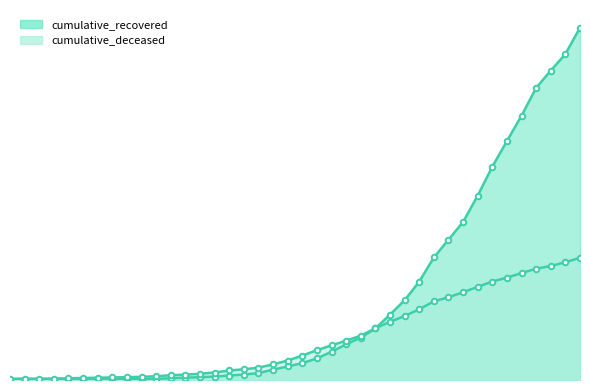

Which series ends up on top after the final intersection of cumulative_recovered and cumulative_deceased?

cumulative_recovered